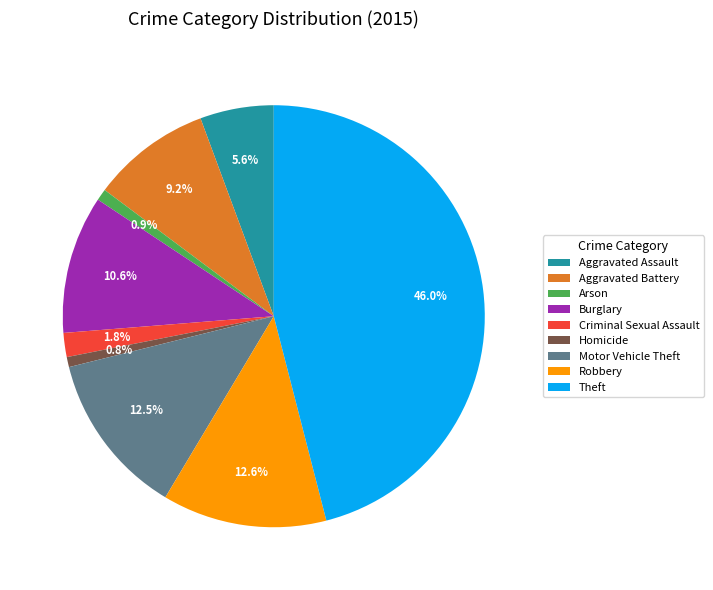

To the nearest percent, what portion does Homicide represent?

1%